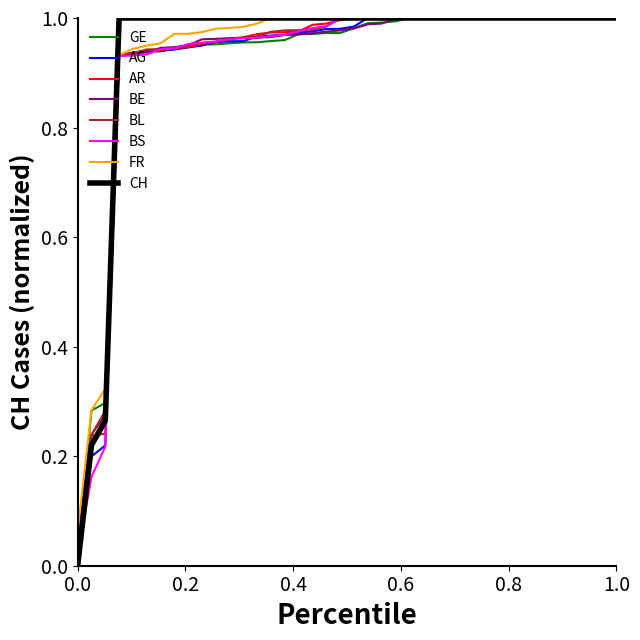

How many lines are shown in the chart?

8